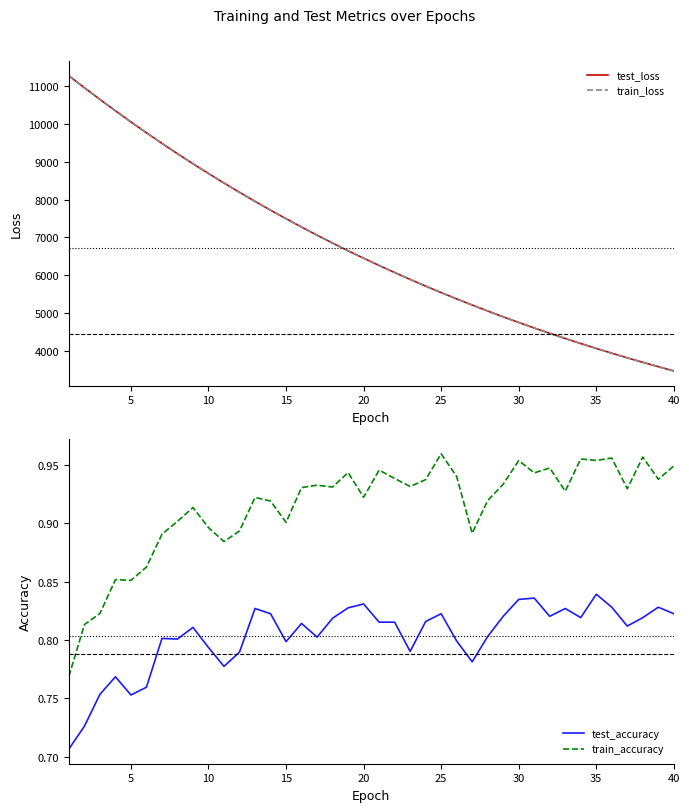

What is the average value of the test_accuracy series?

0.8